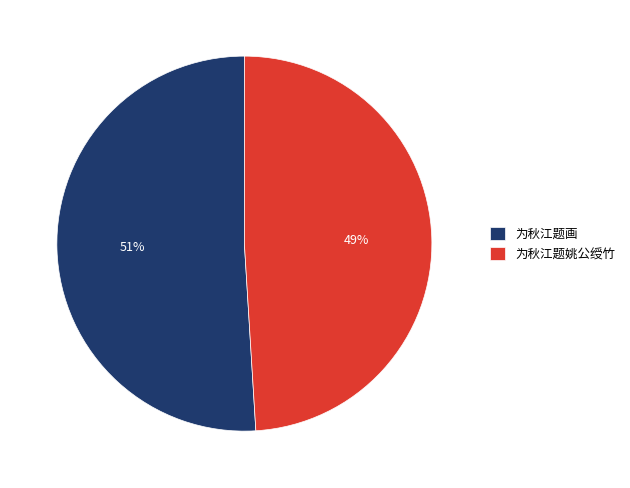

What percentage is the 为秋江题画 slice, to the nearest percent?

51%